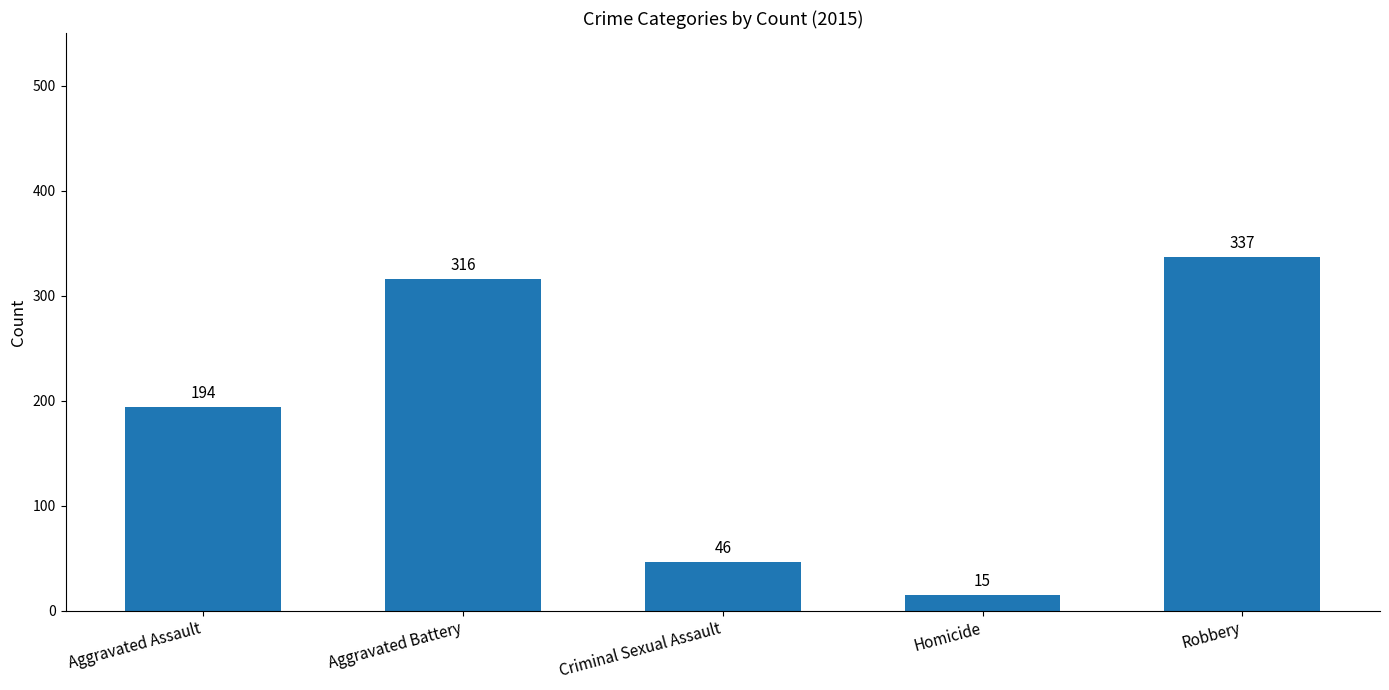

What is the maximum value shown in the chart?

337